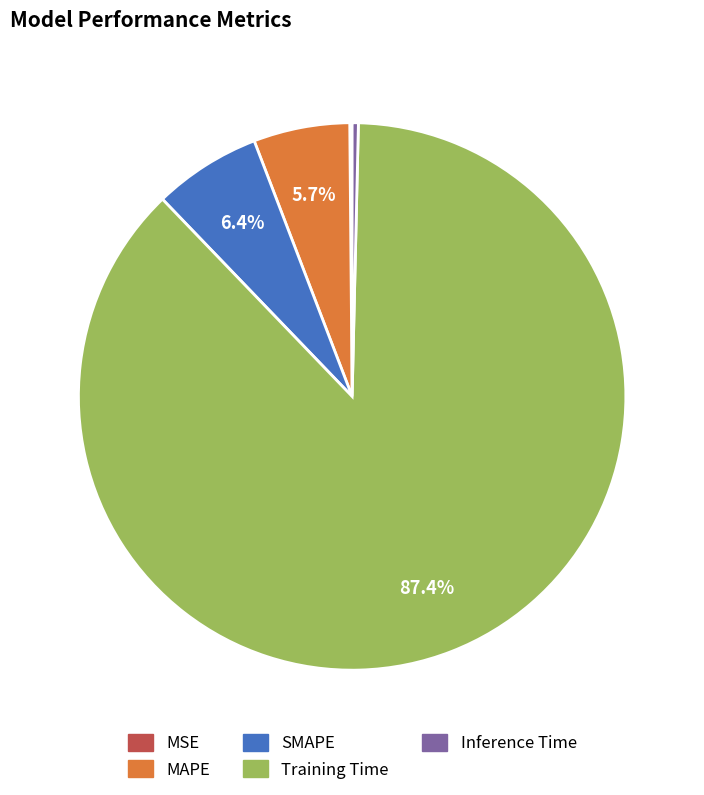

Between Training Time and SMAPE, which is larger?

Training Time